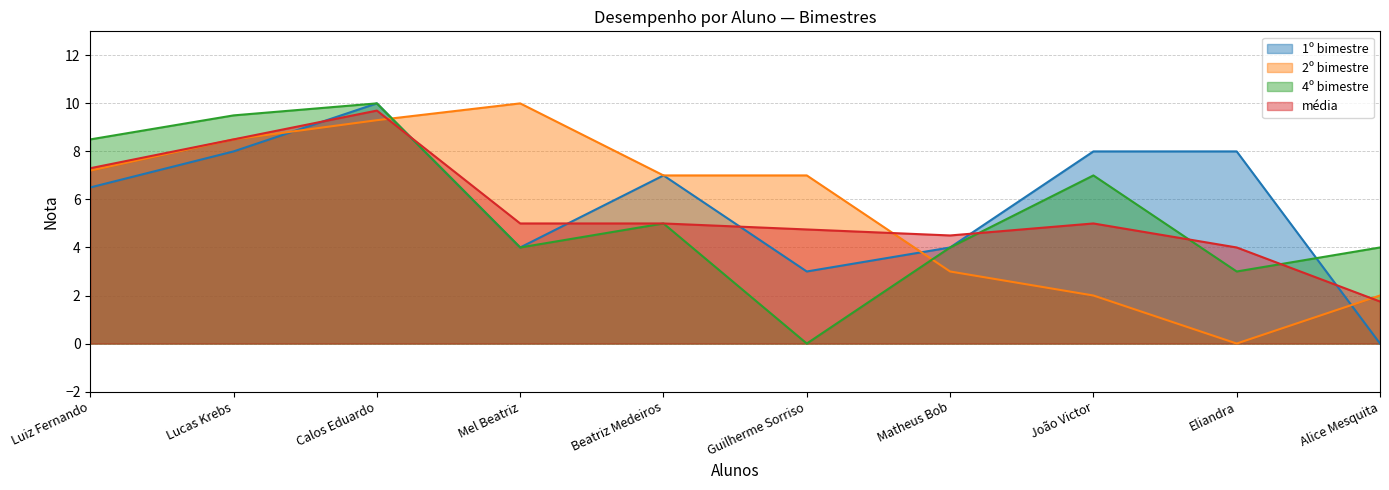

What is the difference between the 1º bimestre values at Luiz Fernando and Calos Eduardo?

3.5